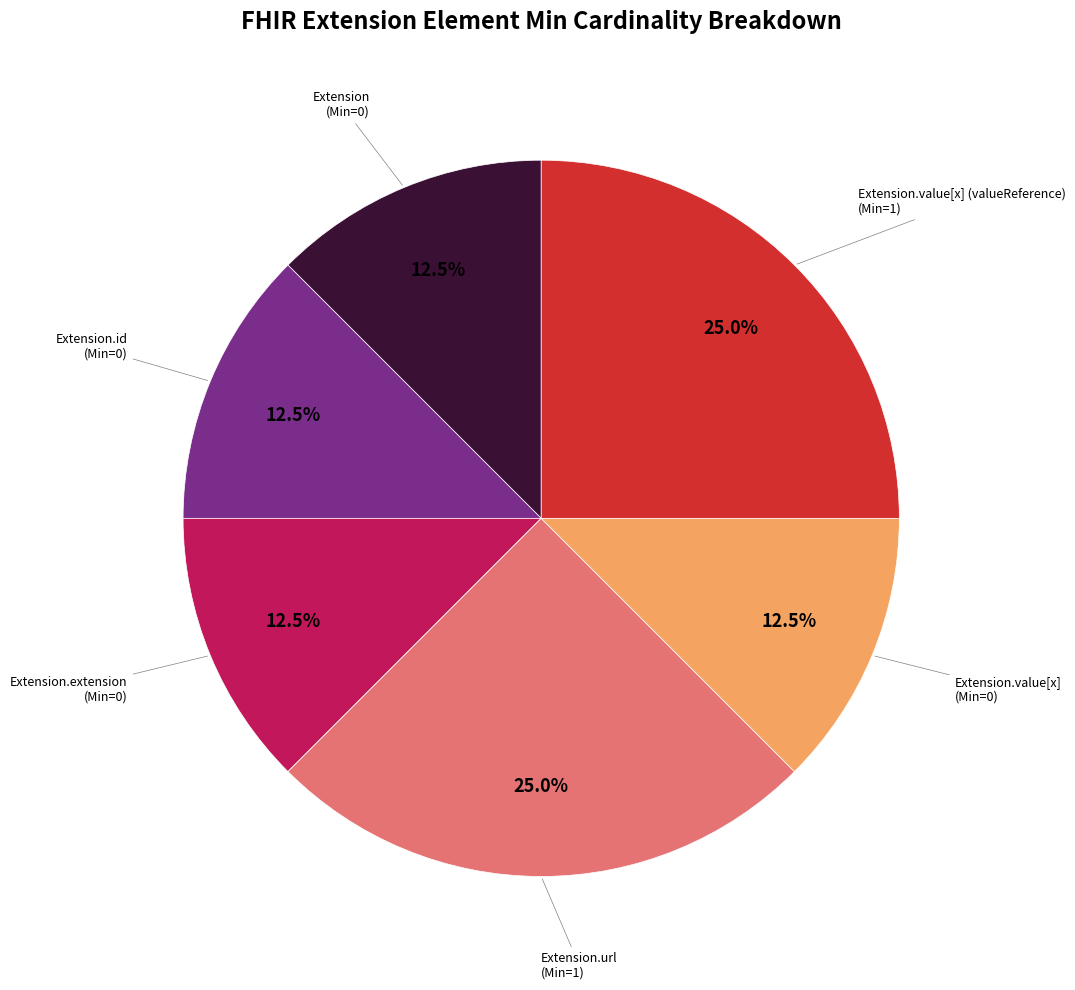

Does any single category account for the majority?

No